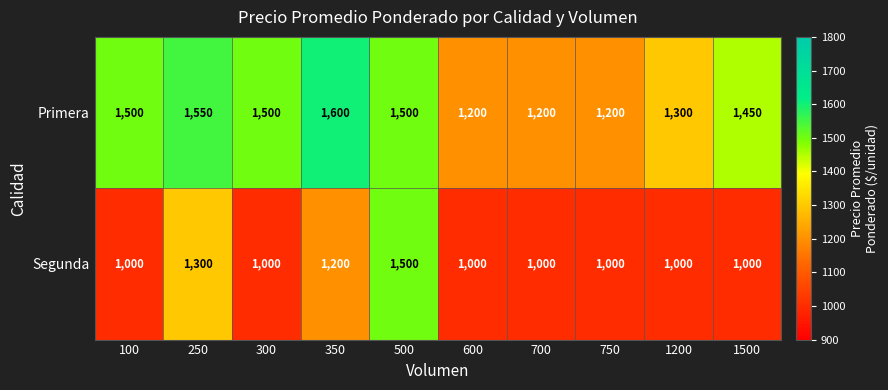

At which category is the sum across all series the highest?

500